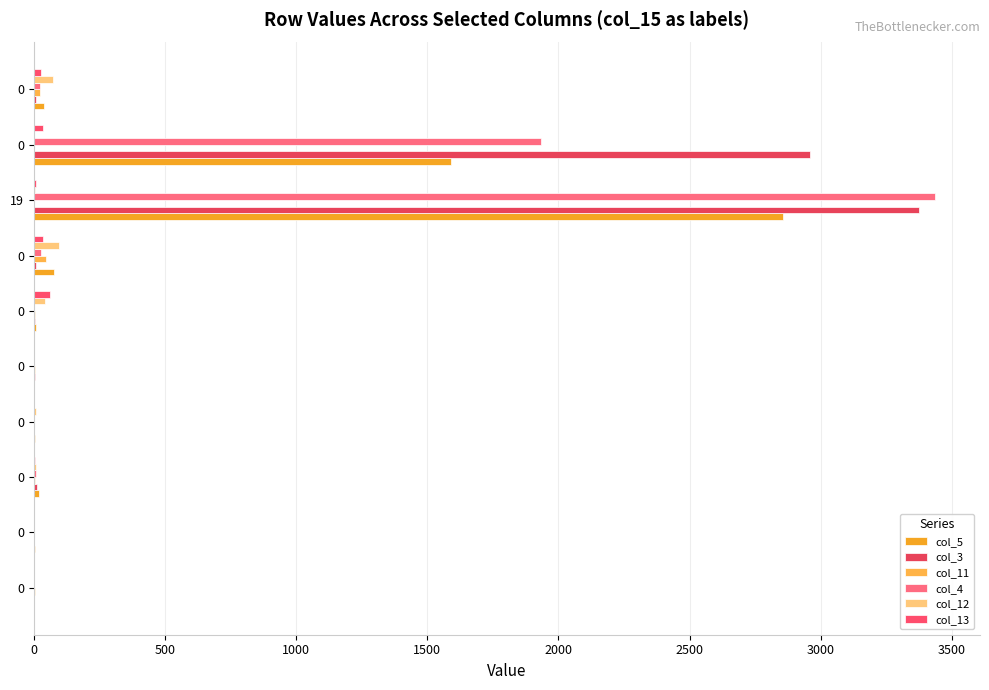

How many categories are shown in the chart?

10